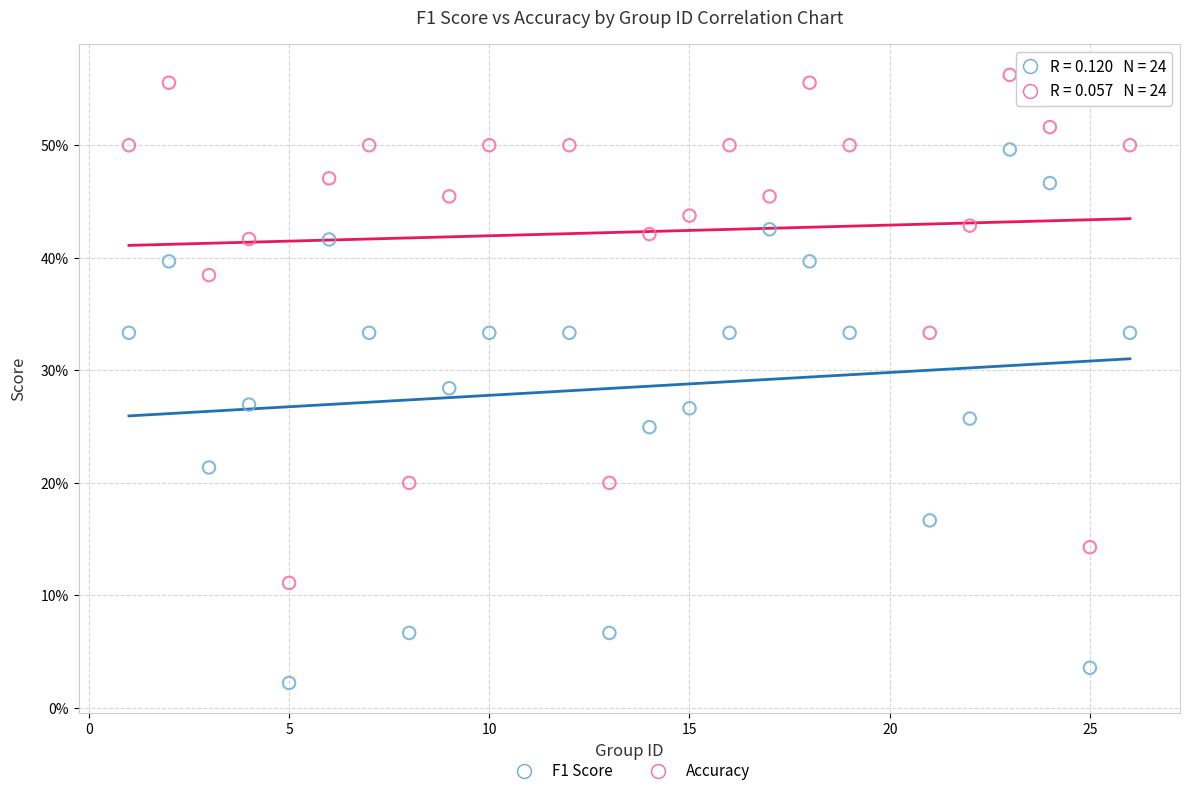

What are all the series names shown in the legend?

F1 Score, Accuracy